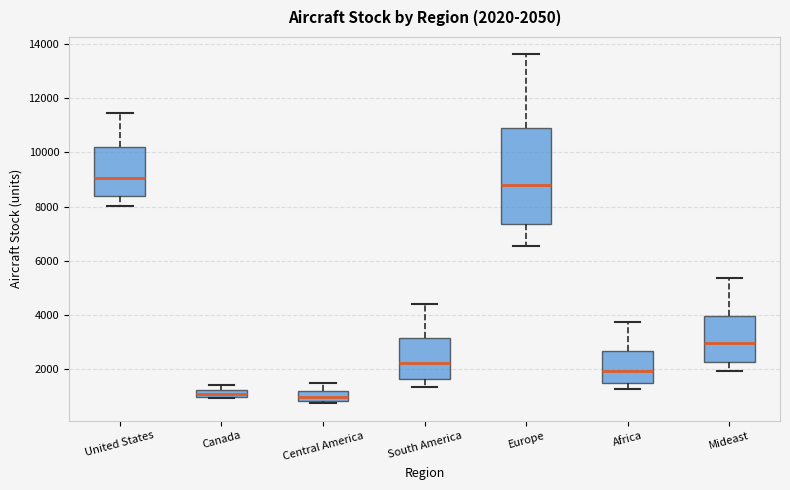

Which box is the tallest, from its lower edge to its upper edge?

Europe